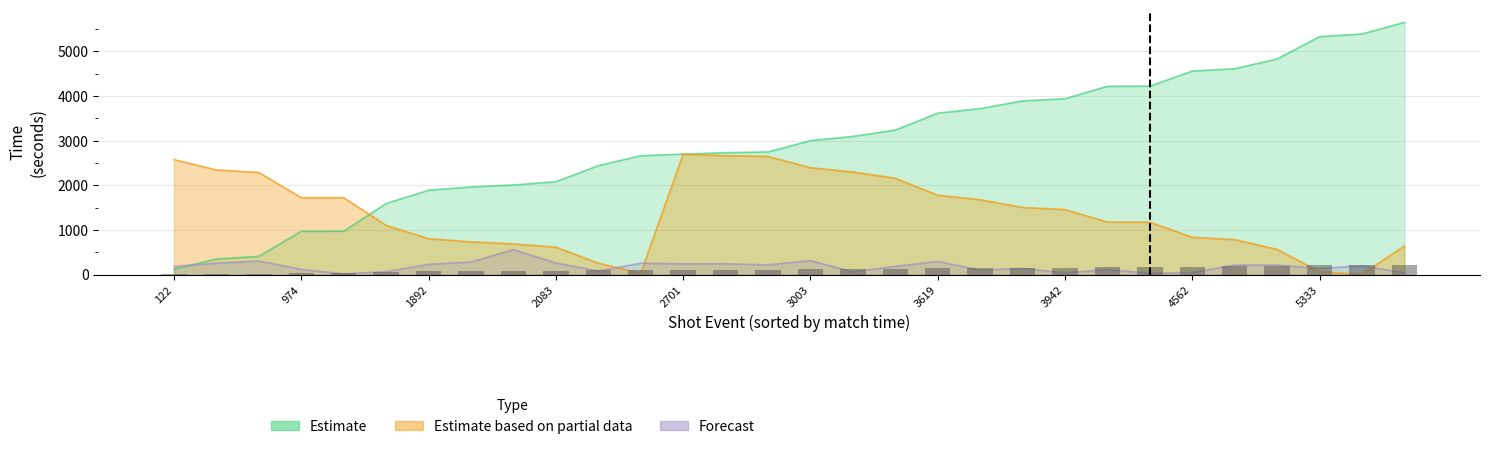

The x_coord series shows 40.4 at 5392. True or false?

False